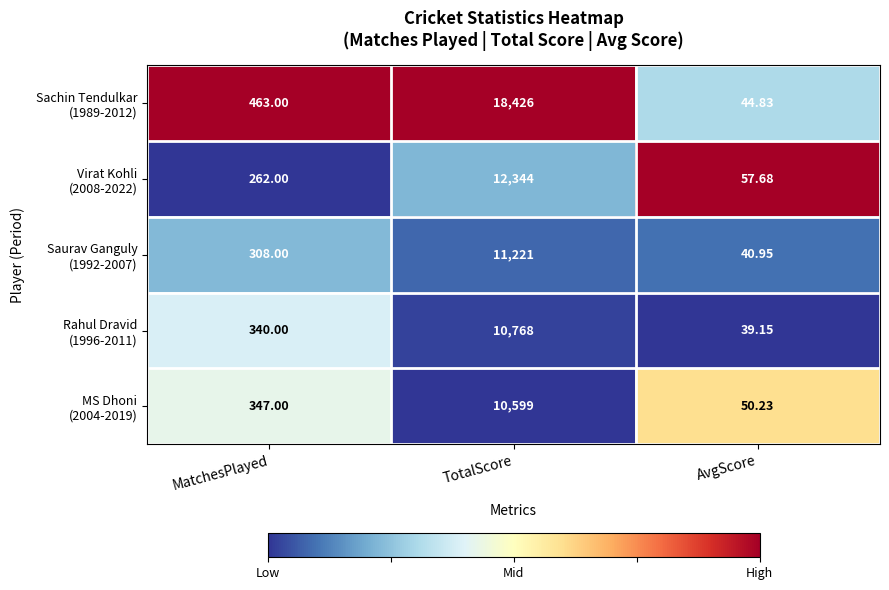

At which category is the sum across all series the highest?

TotalScore